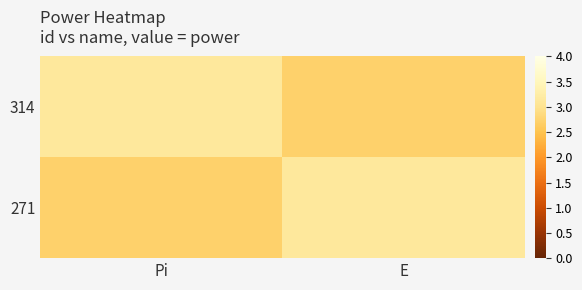

Rank the series by their maximum value, from highest to lowest.

314, 271